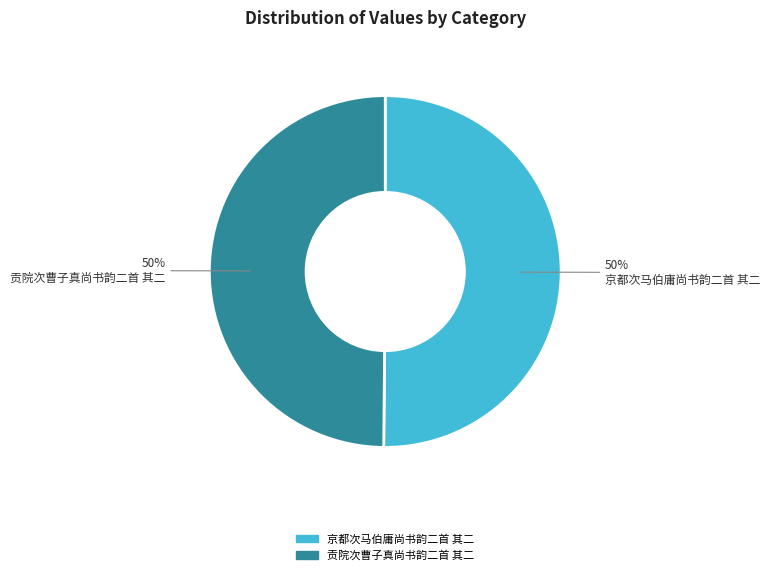

What percentage is the 贡院次曹子真尚书韵二首 其二 slice, to the nearest percent?

50%